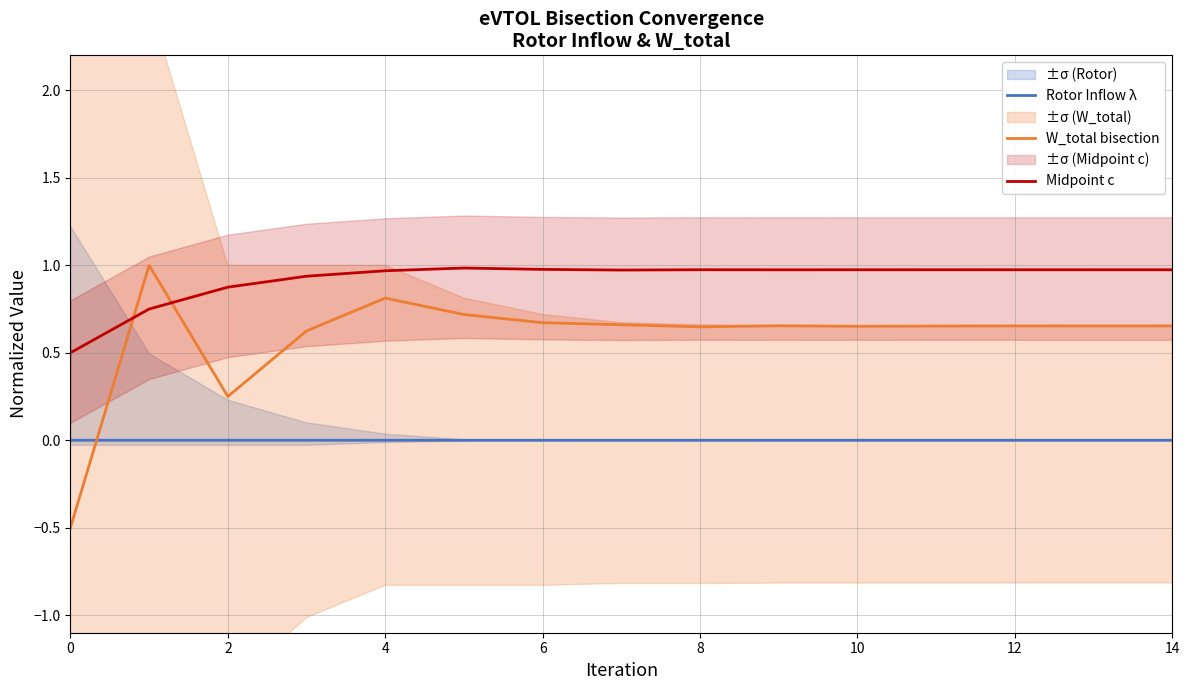

What is the difference between the maximum and minimum values in the W_total bisection series?

1.5